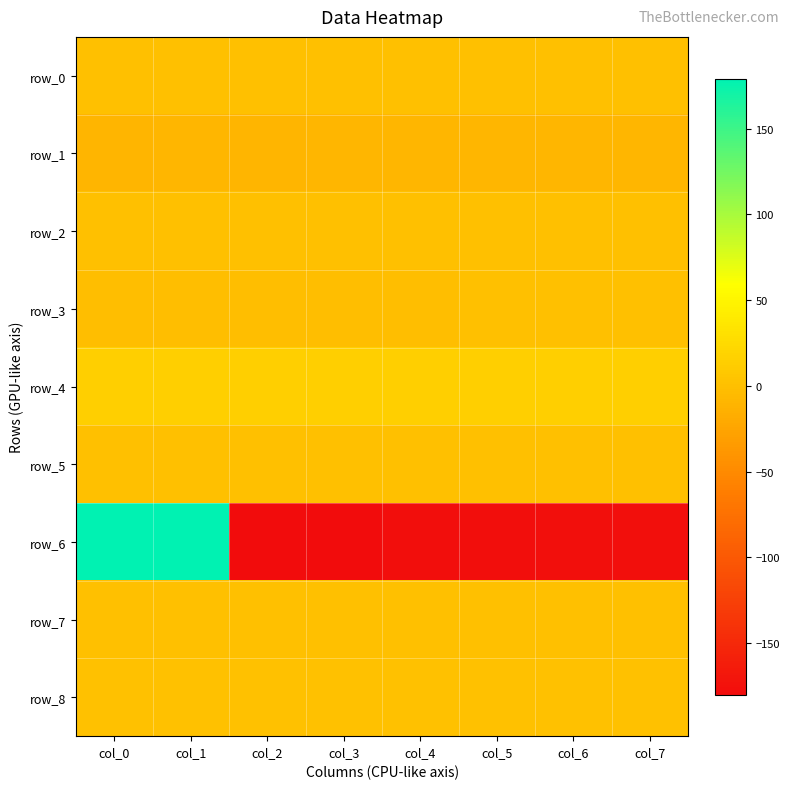

Is the value of row_3 at col_4 greater than the value of row_1 at col_1?

Yes